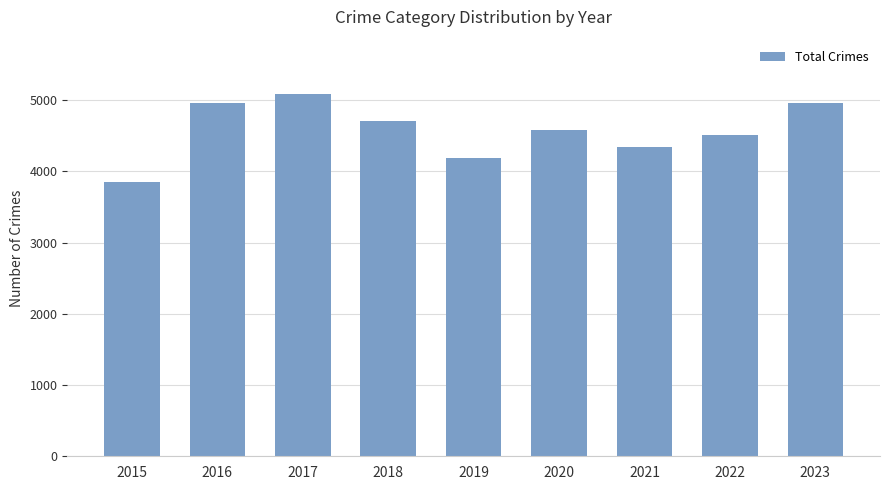

At which category does the chart reach its minimum across all series?

2015